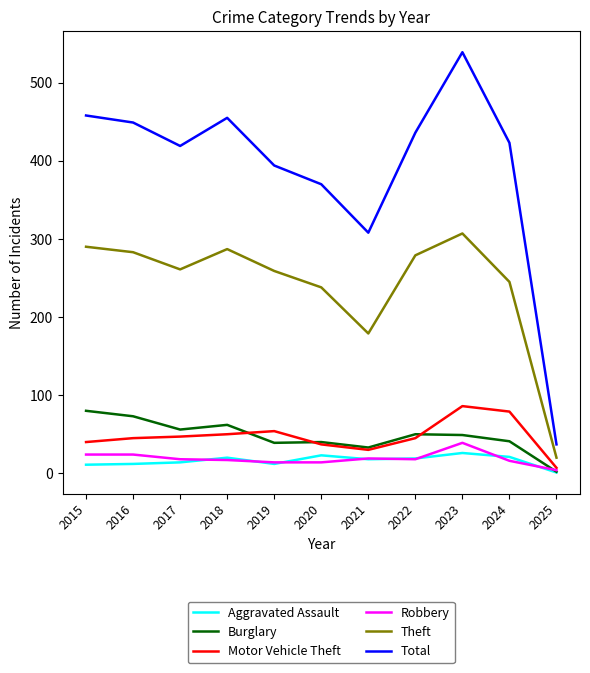

At how many categories does at least one series exceed 302?

10